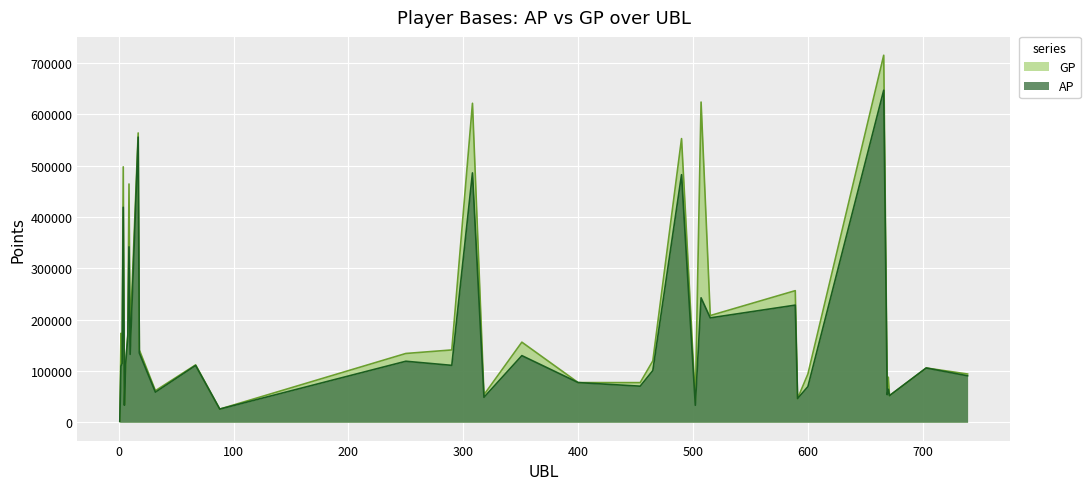

The AP series shows 18623 at 454. True or false?

False